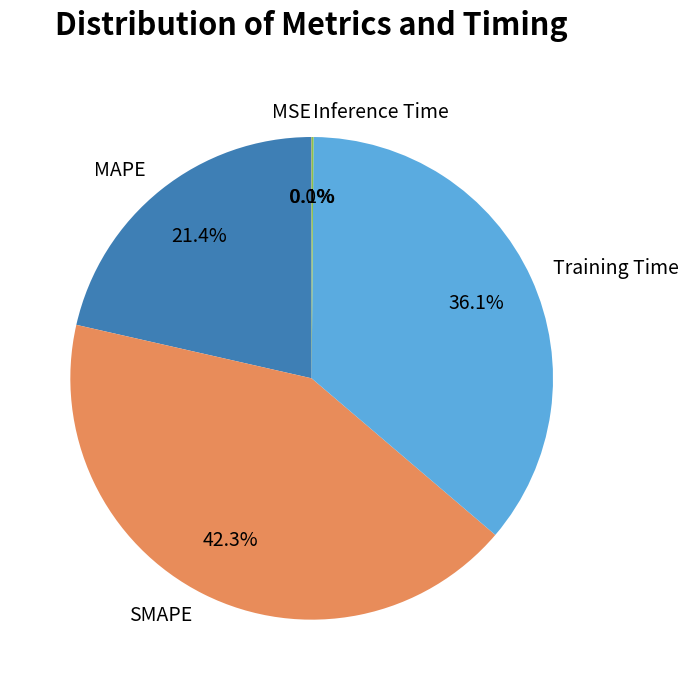

What portion of the pie excludes Training Time?

63.9%